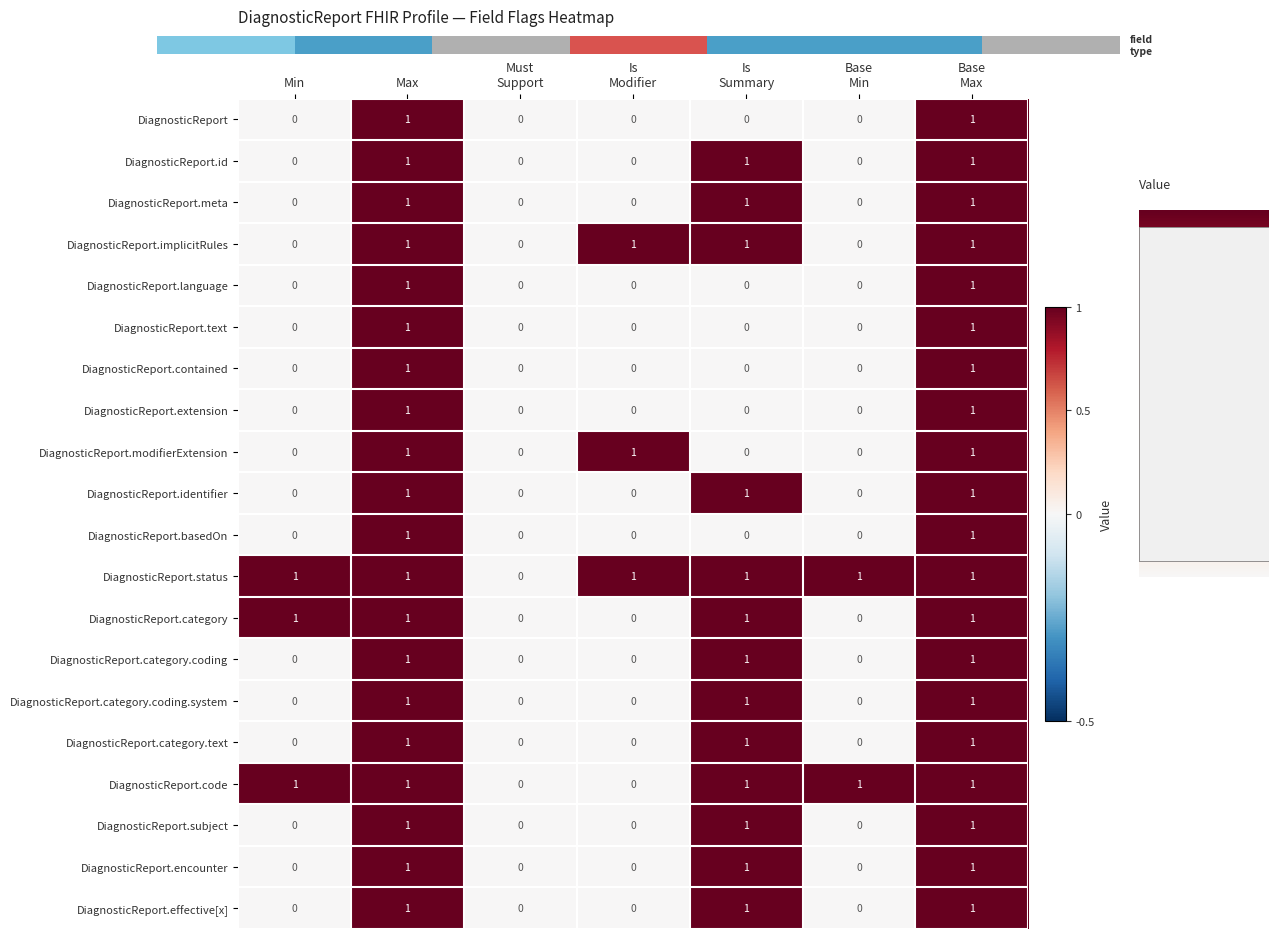

How many values in DiagnosticReport.status are above zero?

6